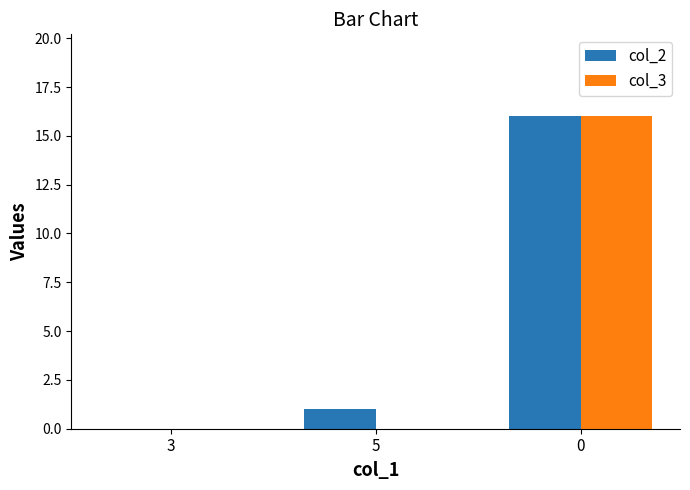

What is the average value of the col_2 series?

6